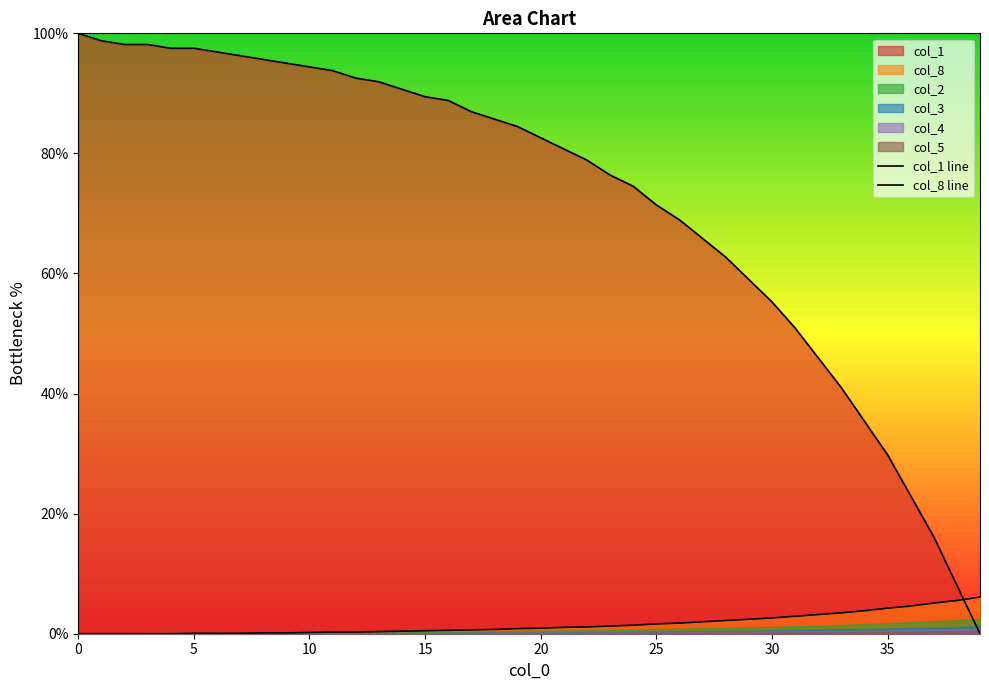

Which series has the largest total across all categories?

col_1 line